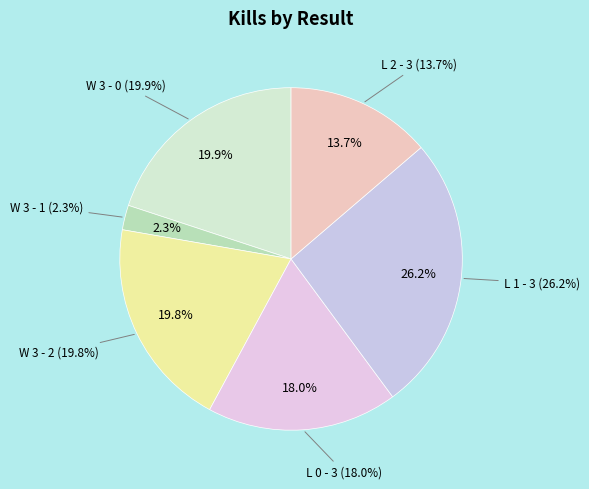

Is it true that W 3 - 1 is 2% of the pie?

True